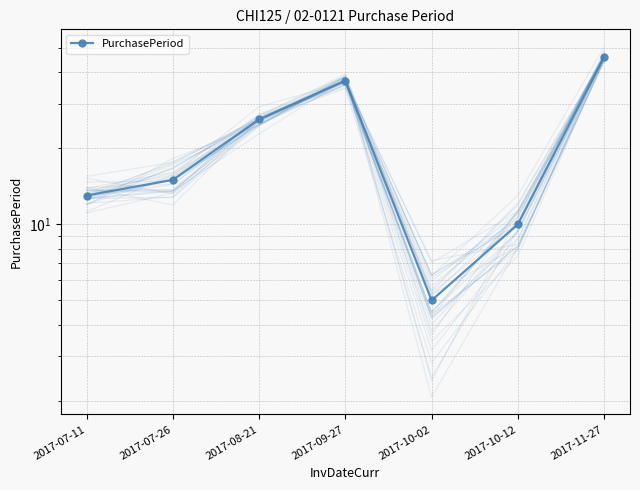

What is the sum of all values?

152